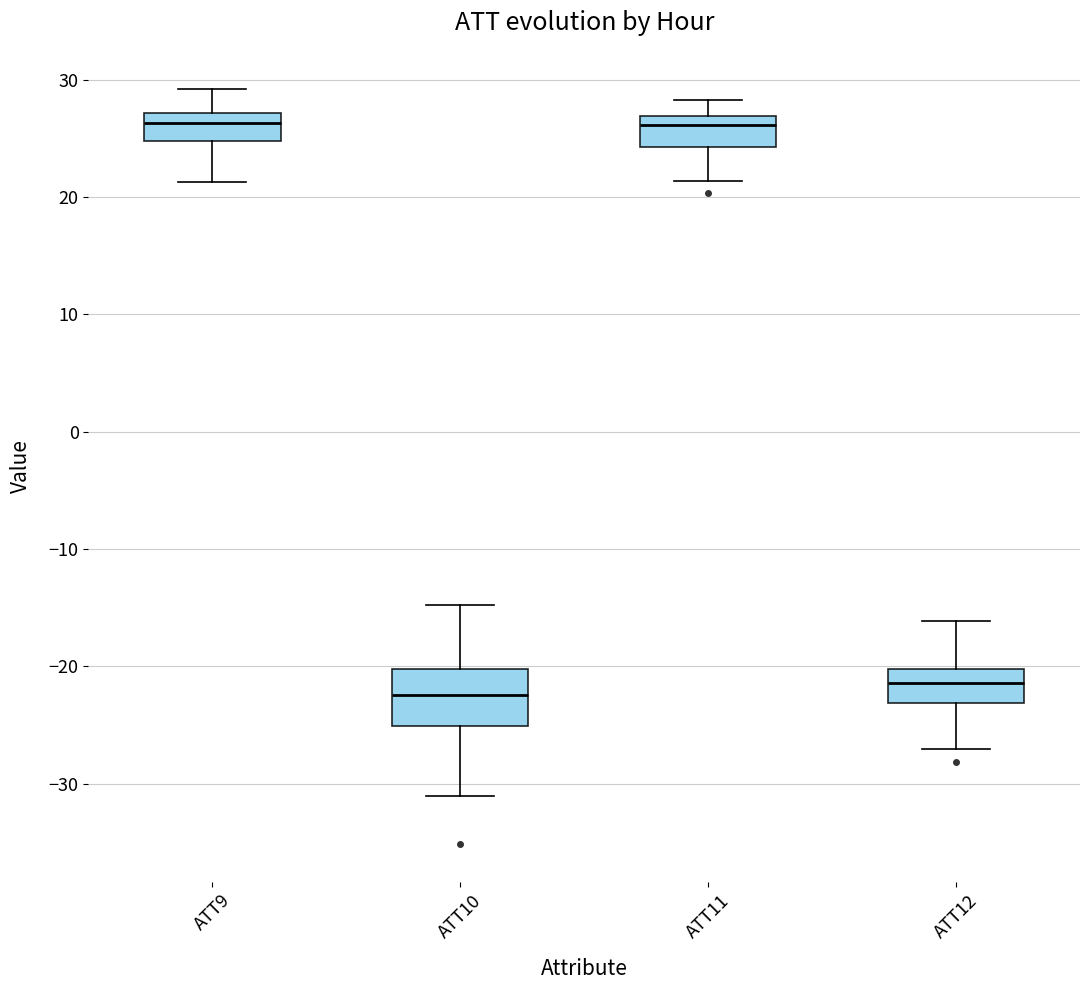

Comparing the boxes themselves (not the whiskers), which one is the tallest?

ATT10